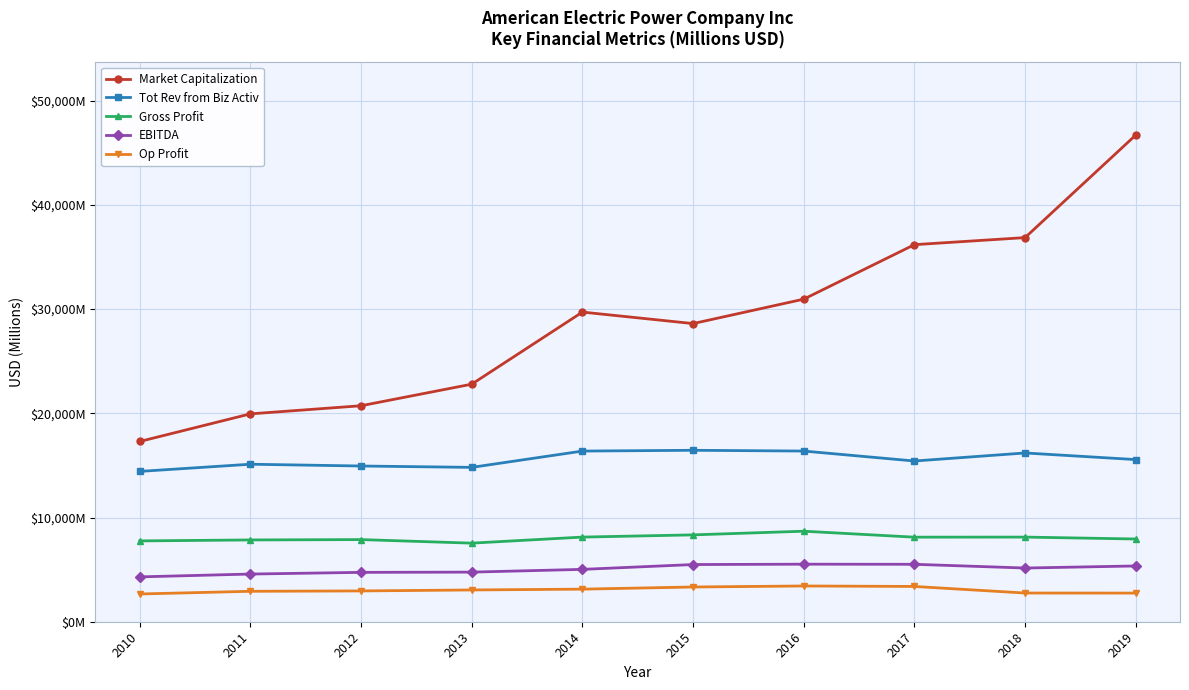

What are all the series names shown in the legend?

Market Capitalization, Tot Rev from Biz Activ, Gross Profit, EBITDA, Op Profit